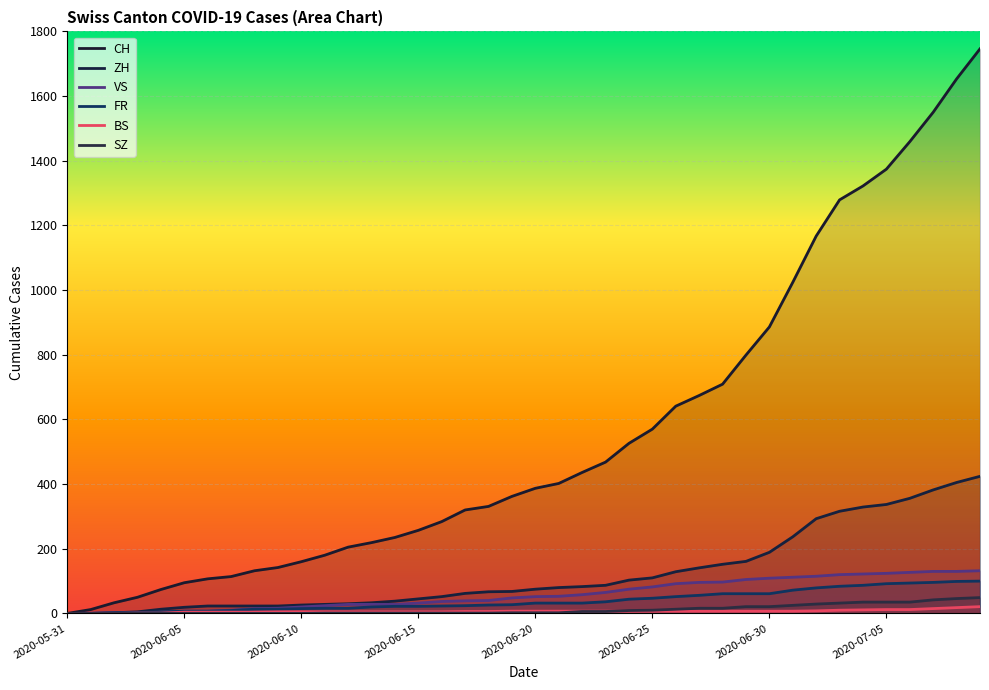

How many lines are shown in the chart?

6